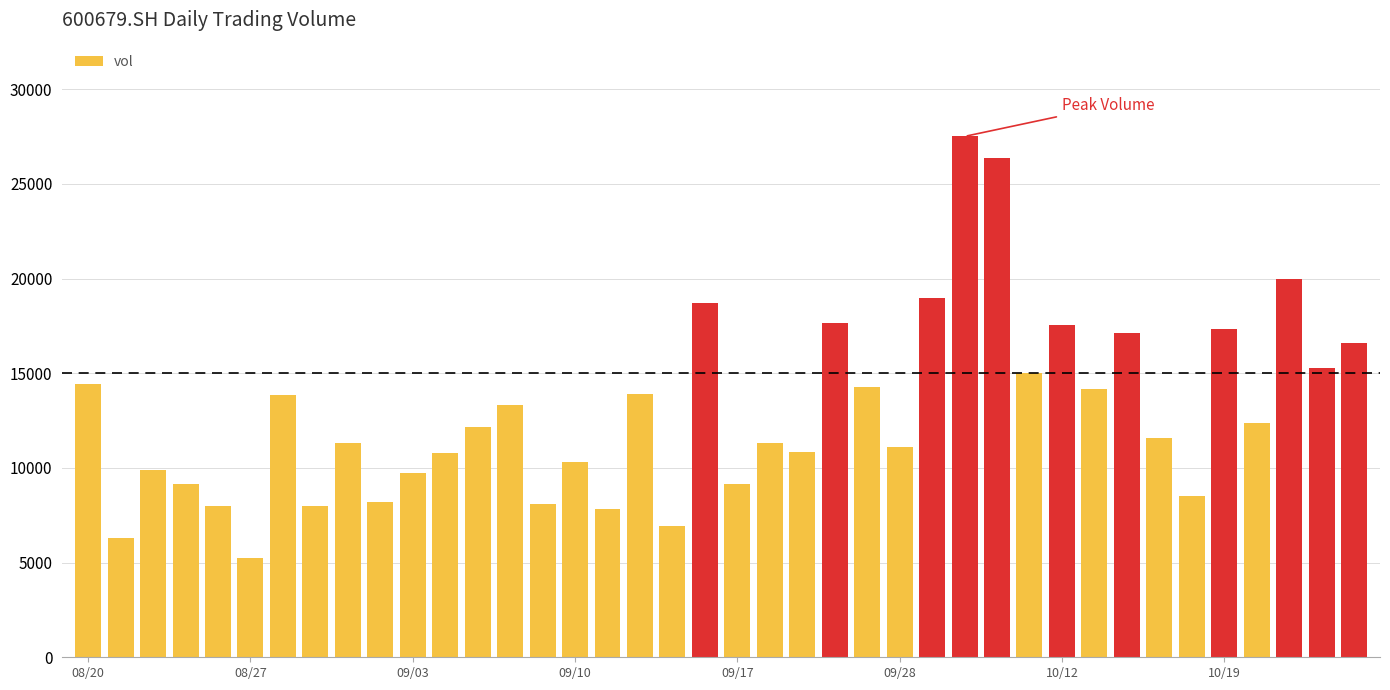

What is the value of the 18th bar from the left?

13916.0